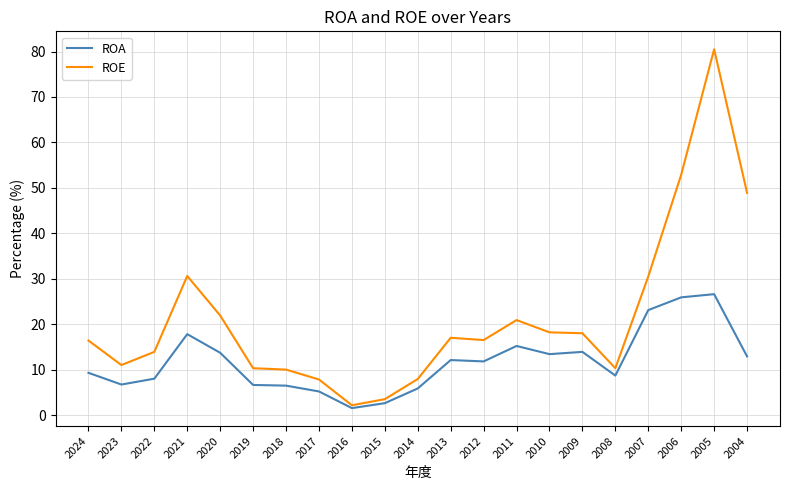

What is the total value across all series at 2014?

13.8